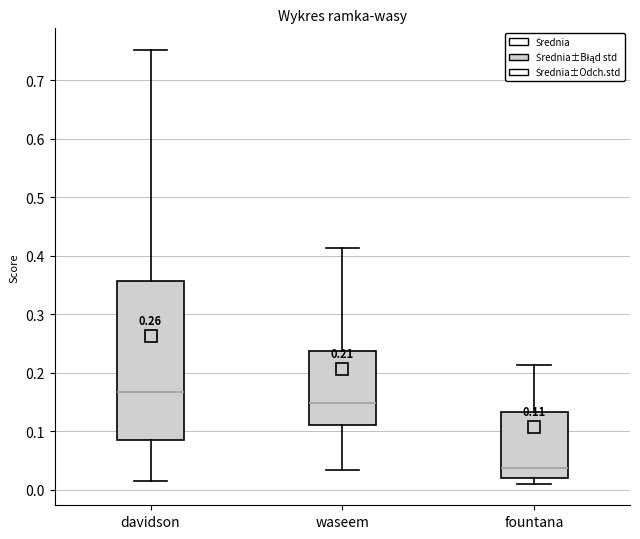

Comparing the boxes themselves (not the whiskers), which one is the tallest?

davidson